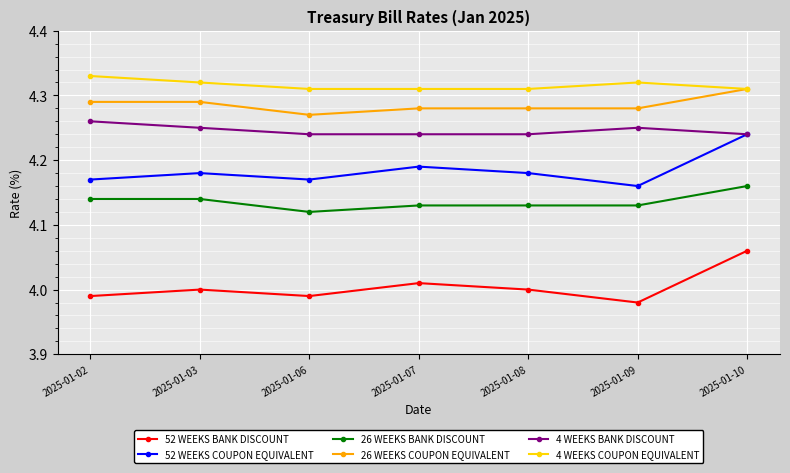

List the series in order of their peak value, lowest first.

52 WEEKS BANK DISCOUNT, 26 WEEKS BANK DISCOUNT, 52 WEEKS COUPON EQUIVALENT, 4 WEEKS BANK DISCOUNT, 26 WEEKS COUPON EQUIVALENT, 4 WEEKS COUPON EQUIVALENT